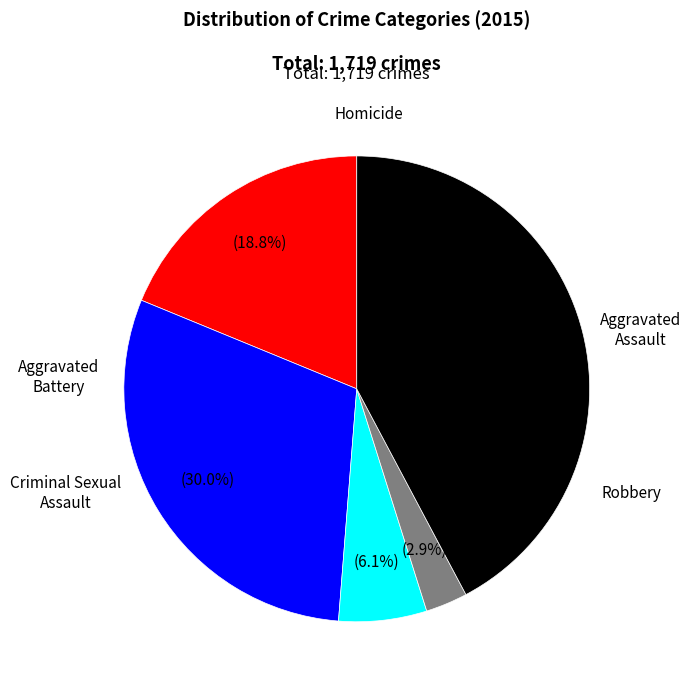

Does any single category account for the majority?

No